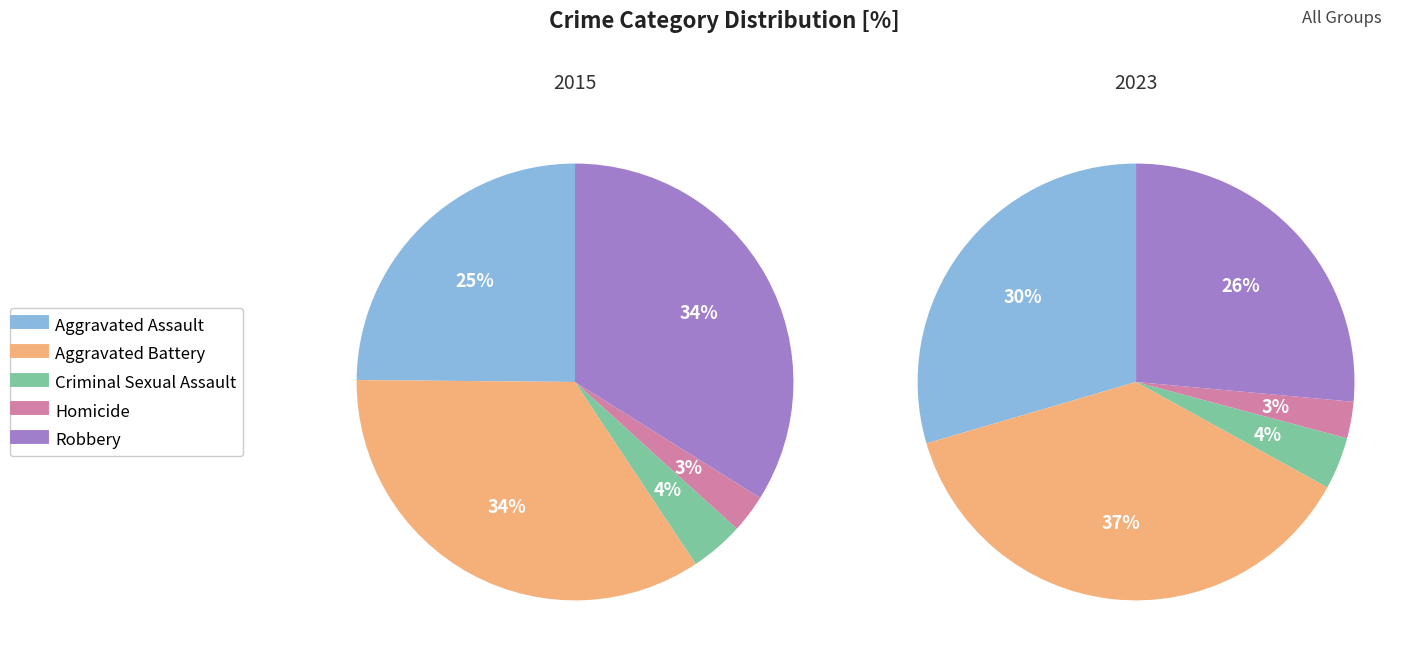

What is the smallest slice in the pie chart?

Homicide